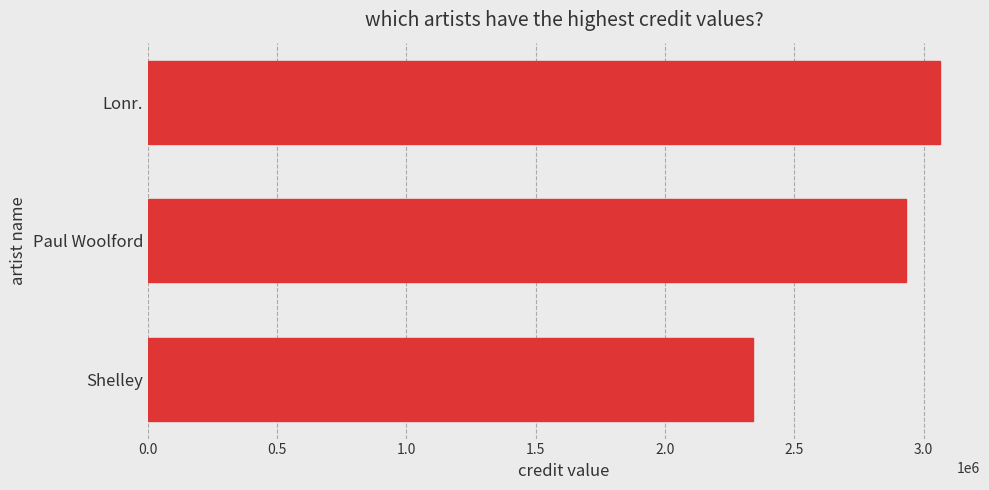

What is the difference between the maximum and minimum values?

726366